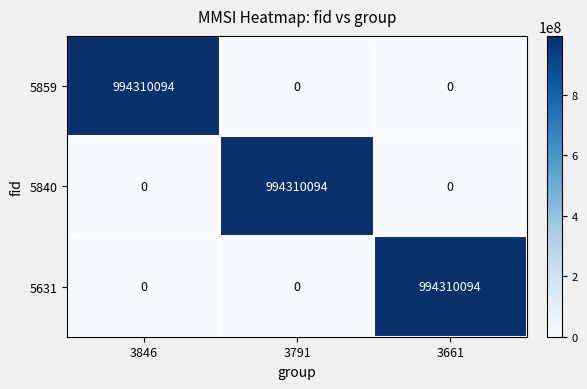

What is the spread (max minus min) of values at 3661?

994310094